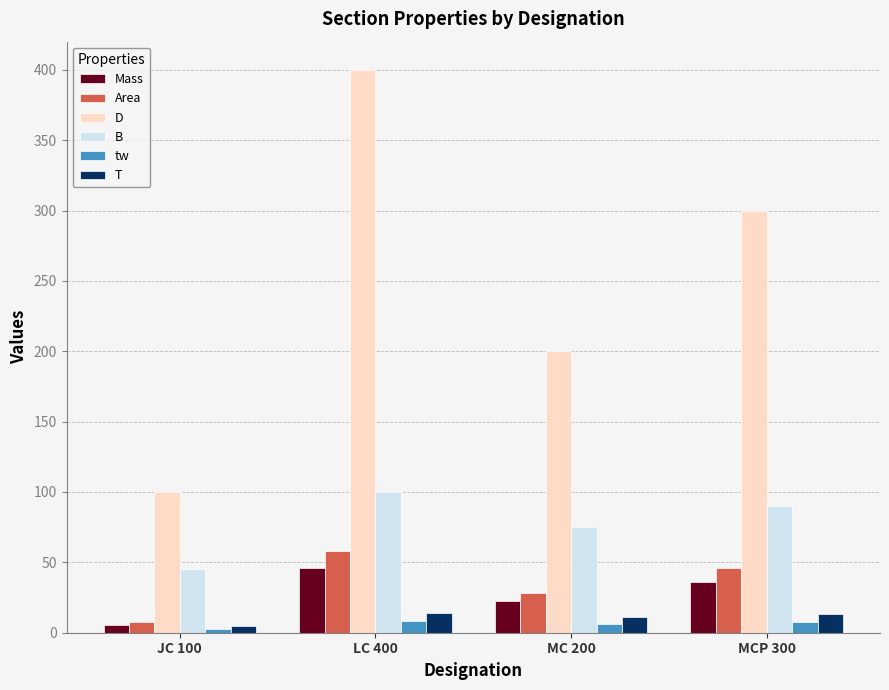

Which series has the largest total across all categories?

D